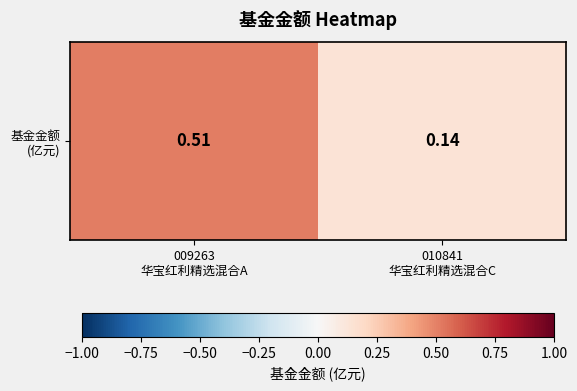

The chart shows a value of 0.2 at 009263
华宝红利精选混合A. True or false?

False